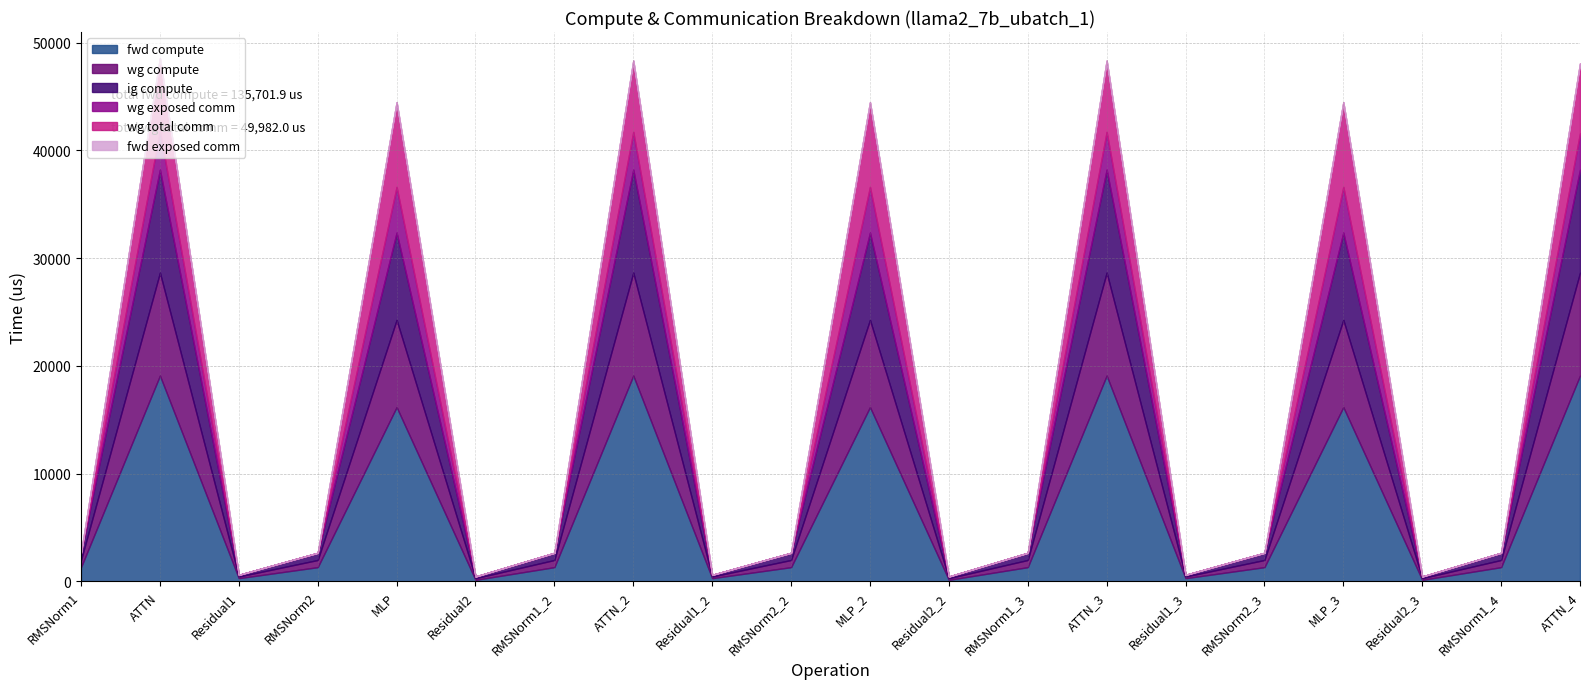

Which has a higher value, RMSNorm1_2 or Residual2_2?

RMSNorm1_2